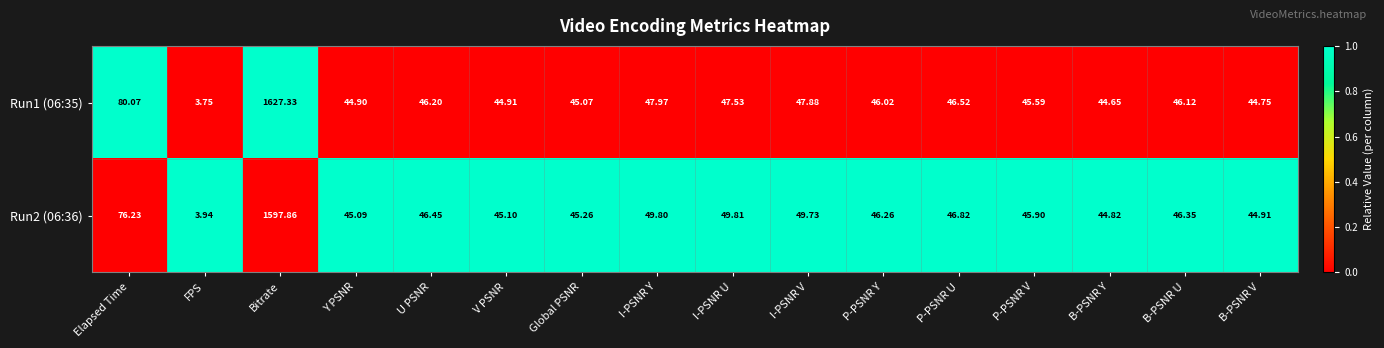

Where is Run1 (06:35) nearest to the value 815?

Elapsed Time